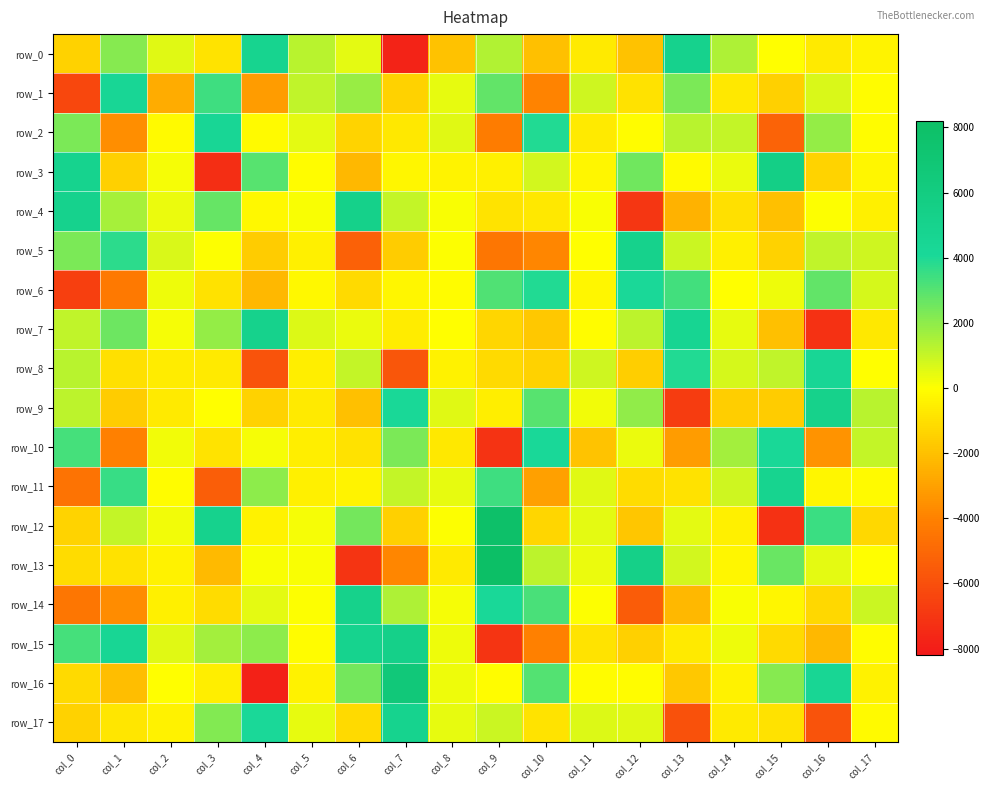

Reading left to right, extract all data points from this chart.

row_0: col_0=-1464.9	col_1=2125.9	col_2=564.8	col_3=-884.0	col_4=4860.1	col_5=1265.0	col_6=502.3	col_7=-7759.5	col_8=-1965.4	col_9=1384.4	col_10=-2025.6	col_11=-668.3	col_12=-1976.2	col_13=5013.2	col_14=1448.0	col_15=-37.0	col_16=-702.9	col_17=-341.2
row_1: col_0=-6290.9	col_1=4415.2	col_2=-2633.3	col_3=3436.7	col_4=-3175.2	col_5=1132.9	col_6=1807.3	col_7=-1462.6	col_8=405.7	col_9=2811.1	col_10=-3965.5	col_11=862.3	col_12=-945.9	col_13=2306.0	col_14=-765.3	col_15=-1510.9	col_16=659.8	col_17=-108.7
row_2: col_0=2323.0	col_1=-3637.9	col_2=-171.2	col_3=4369.7	col_4=-177.3	col_5=509.0	col_6=-1390.8	col_7=-762.2	col_8=529.4	col_9=-4205.1	col_10=3963.8	col_11=-651.7	col_12=-98.0	col_13=1245.5	col_14=1030.3	col_15=-5236.4	col_16=1896.4	col_17=-118.8
row_3: col_0=4981.4	col_1=-1508.9	col_2=164.5	col_3=-7307.2	col_4=2986.1	col_5=-82.2	col_6=-2283.7	col_7=-271.7	col_8=-350.4	col_9=-462.3	col_10=773.3	col_11=-264.5	col_12=2551.8	col_13=-161.6	col_14=324.4	col_15=5569.6	col_16=-1392.9	col_17=-268.1
row_4: col_0=5009.0	col_1=1585.2	col_2=378.2	col_3=2719.6	col_4=-232.2	col_5=127.9	col_6=5268.3	col_7=1086.1	col_8=112.9	col_9=-894.1	col_10=-730.3	col_11=89.8	col_12=-7034.6	col_13=-2466.8	col_14=-993.3	col_15=-1997.9	col_16=63.5	col_17=-485.2
row_5: col_0=2363.1	col_1=3774.3	col_2=644.9	col_3=10.0	col_4=-1600.9	col_5=-451.2	col_6=-5252.7	col_7=-1652.3	col_8=32.0	col_9=-4458.7	col_10=-3901.1	col_11=-9.5	col_12=5078.3	col_13=923.0	col_14=-452.7	col_15=-1454.6	col_16=1127.9	col_17=854.9
row_6: col_0=-6596.8	col_1=-4345.8	col_2=311.4	col_3=-958.0	col_4=-2253.7	col_5=-203.3	col_6=-1179.4	col_7=-260.1	col_8=-71.1	col_9=3125.0	col_10=3964.0	col_11=-315.9	col_12=4070.7	col_13=3354.6	col_14=-28.6	col_15=269.4	col_16=2759.5	col_17=748.7
row_7: col_0=1140.9	col_1=2606.8	col_2=129.5	col_3=1906.7	col_4=5102.2	col_5=592.3	col_6=320.5	col_7=-604.3	col_8=-18.7	col_9=-1295.1	col_10=-1786.5	col_11=-100.9	col_12=1159.7	col_13=4565.1	col_14=394.7	col_15=-2002.3	col_16=-7207.3	col_17=-728.7
row_8: col_0=1251.6	col_1=-993.8	col_2=-630.3	col_3=-690.4	col_4=-5852.3	col_5=-532.9	col_6=1046.7	col_7=-5755.5	col_8=-446.5	col_9=-1192.6	col_10=-1410.4	col_11=866.5	col_12=-1539.6	col_13=3912.0	col_14=734.3	col_15=1140.5	col_16=4374.3	col_17=-45.6
row_9: col_0=1185.9	col_1=-1602.7	col_2=-691.1	col_3=-50.1	col_4=-1443.9	col_5=-651.6	col_6=-2041.7	col_7=4189.8	col_8=525.0	col_9=-517.9	col_10=2986.6	col_11=204.7	col_12=1920.9	col_13=-6740.0	col_14=-1553.7	col_15=-1617.1	col_16=5132.0	col_17=1279.4
row_10: col_0=3312.0	col_1=-4049.4	col_2=216.4	col_3=-850.4	col_4=192.0	col_5=-529.1	col_6=-920.6	col_7=2314.3	col_8=-750.5	col_9=-7121.3	col_10=4153.9	col_11=-1856.1	col_12=334.6	col_13=-3177.3	col_14=1653.3	col_15=4173.0	col_16=-3434.7	col_17=1048.6
row_11: col_0=-4557.1	col_1=3533.0	col_2=-116.4	col_3=-5415.5	col_4=2022.3	col_5=-505.8	col_6=-376.9	col_7=1024.8	col_8=417.2	col_9=3425.1	col_10=-3038.6	col_11=546.8	col_12=-1138.3	col_13=-946.8	col_14=835.0	col_15=4843.8	col_16=-269.7	col_17=-191.6
row_12: col_0=-1396.8	col_1=1041.2	col_2=222.2	col_3=4992.4	col_4=-396.4	col_5=152.9	col_6=2468.4	col_7=-1536.1	col_8=29.4	col_9=7886.7	col_10=-1297.9	col_11=476.1	col_12=-1814.2	col_13=466.0	col_14=-470.6	col_15=-7180.2	col_16=3457.7	col_17=-1252.2
row_13: col_0=-1136.0	col_1=-905.1	col_2=-385.7	col_3=-2221.0	col_4=67.5	col_5=88.1	col_6=-7104.4	col_7=-3891.7	col_8=-641.1	col_9=8192.5	col_10=1164.0	col_11=364.3	col_12=5378.6	col_13=801.1	col_14=-281.6	col_15=2638.9	col_16=502.5	col_17=-49.9
row_14: col_0=-4473.8	col_1=-3648.6	col_2=-495.8	col_3=-1120.2	col_4=510.3	col_5=14.6	col_6=5122.5	col_7=1420.6	col_8=129.1	col_9=4152.8	col_10=3256.3	col_11=43.5	col_12=-5482.6	col_13=-2289.5	col_14=77.7	col_15=-275.9	col_16=-1233.2	col_17=900.4
row_15: col_0=3279.5	col_1=4475.2	col_2=554.8	col_3=1644.5	col_4=2024.1	col_5=-108.7	col_6=4910.8	col_7=5339.6	col_8=282.1	col_9=-7069.2	col_10=-4039.0	col_11=-862.9	col_12=-1505.9	col_13=-681.5	col_14=289.6	col_15=-1157.4	col_16=-2281.4	col_17=-115.2
row_16: col_0=-1185.9	col_1=-2072.7	col_2=-61.3	col_3=-530.4	col_4=-7852.5	col_5=-414.1	col_6=2436.0	col_7=6654.3	col_8=288.9	col_9=-81.7	col_10=3043.1	col_11=-124.8	col_12=-72.8	col_13=-1756.2	col_14=-409.0	col_15=2171.6	col_16=4431.0	col_17=-387.2
row_17: col_0=-1438.0	col_1=-812.4	col_2=-400.4	col_3=2207.8	col_4=4032.4	col_5=444.5	col_6=-1176.3	col_7=4879.5	col_8=416.7	col_9=940.6	col_10=-843.1	col_11=605.3	col_12=560.9	col_13=-5943.0	col_14=-687.1	col_15=-897.6	col_16=-5861.3	col_17=-131.8